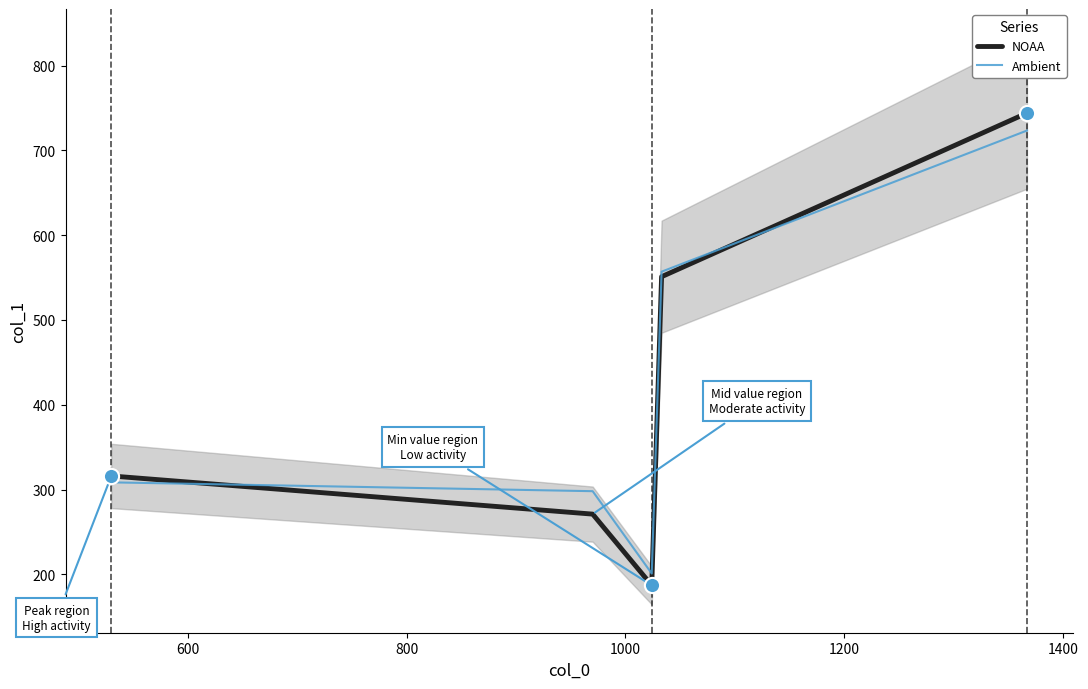

What is the minimum value for Ambient?

200.9